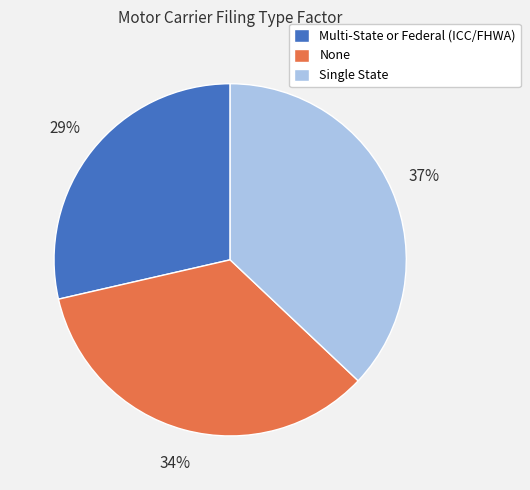

To the nearest percent, what is the combined percentage of None and Single State?

71%